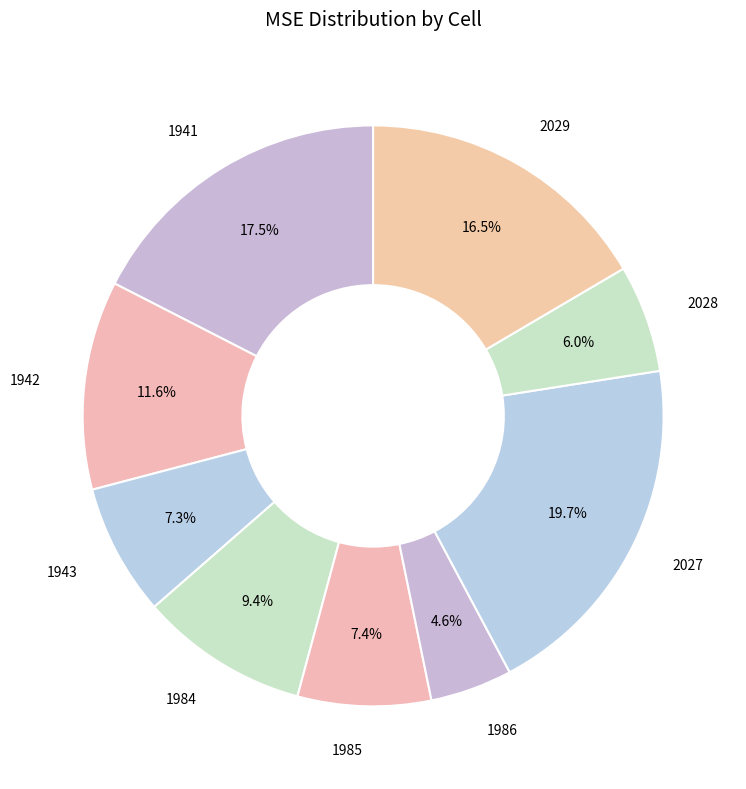

Is there a majority slice in this chart?

No